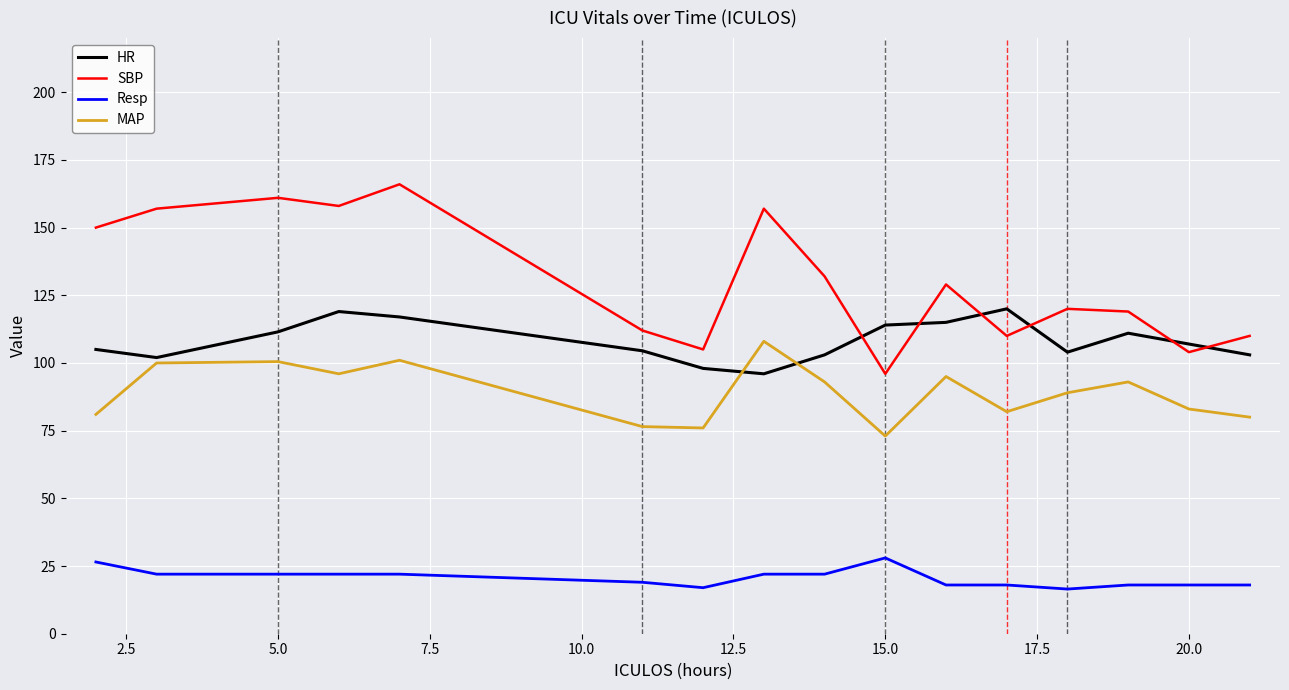

Which series has the largest total across all categories?

SBP